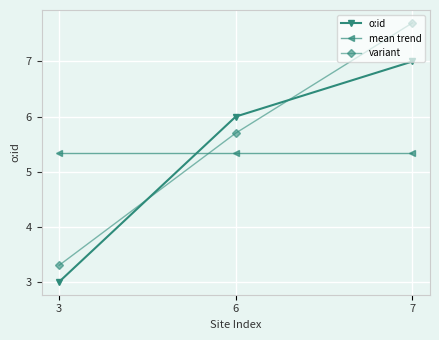

What is the difference between the highest and lowest values at 3?

2.3